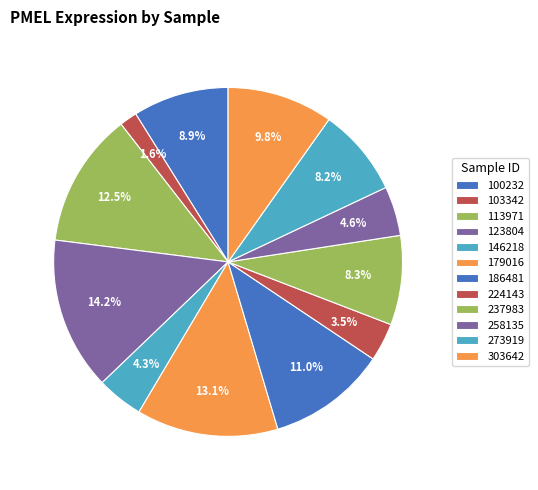

Count the number of slices in the pie.

12